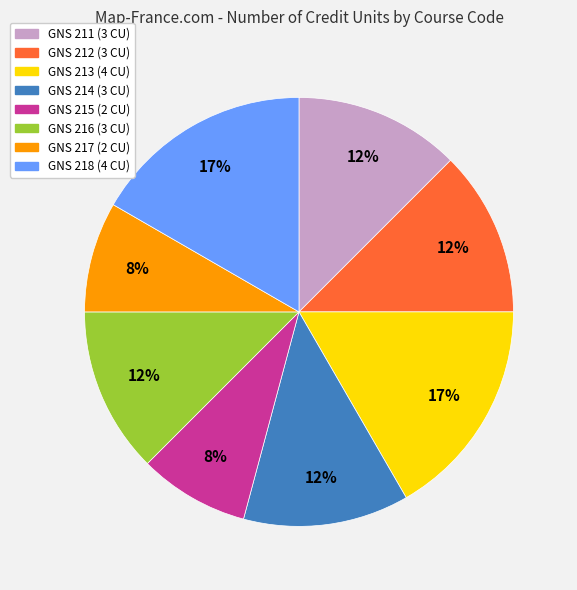

What percentage is the GNS 217 slice, to the nearest percent?

8%